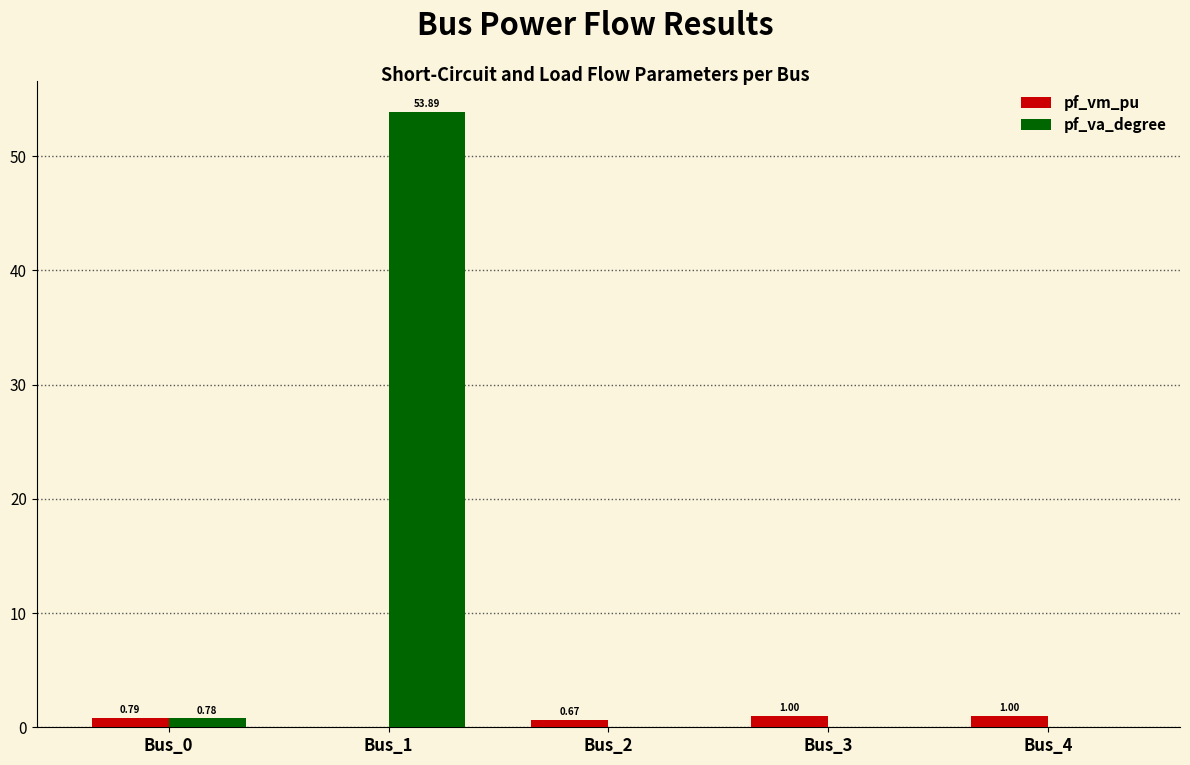

What is the total value across all series at Bus_3?

1.0